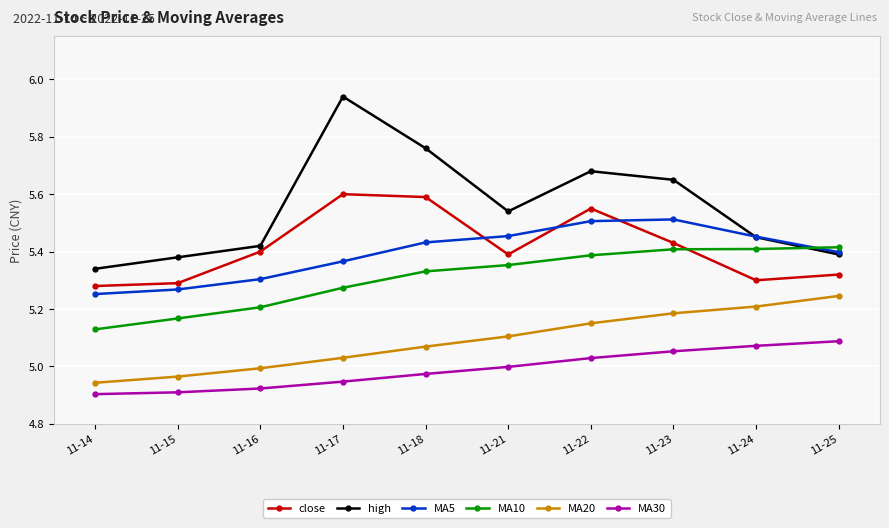

Which label corresponds to the largest value in the chart?

11-17